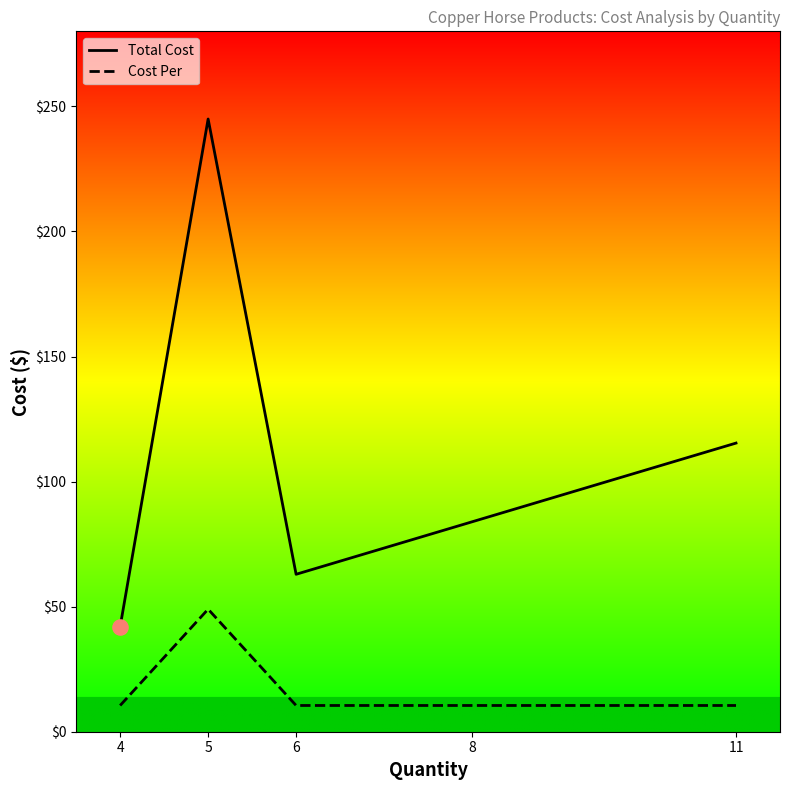

What are all the series names shown in the legend?

Total Cost, Cost Per